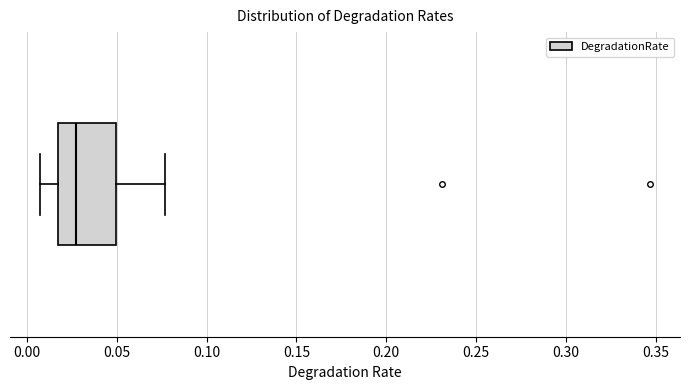

Read this box plot against the x-axis: the position of the median line, the range covered by the box, and the ends of both whiskers. The values are not printed on the chart, so give them approximately, as read against the axis.

median 0.025, box 0.015 to 0.050, whiskers 0.005 to 0.075